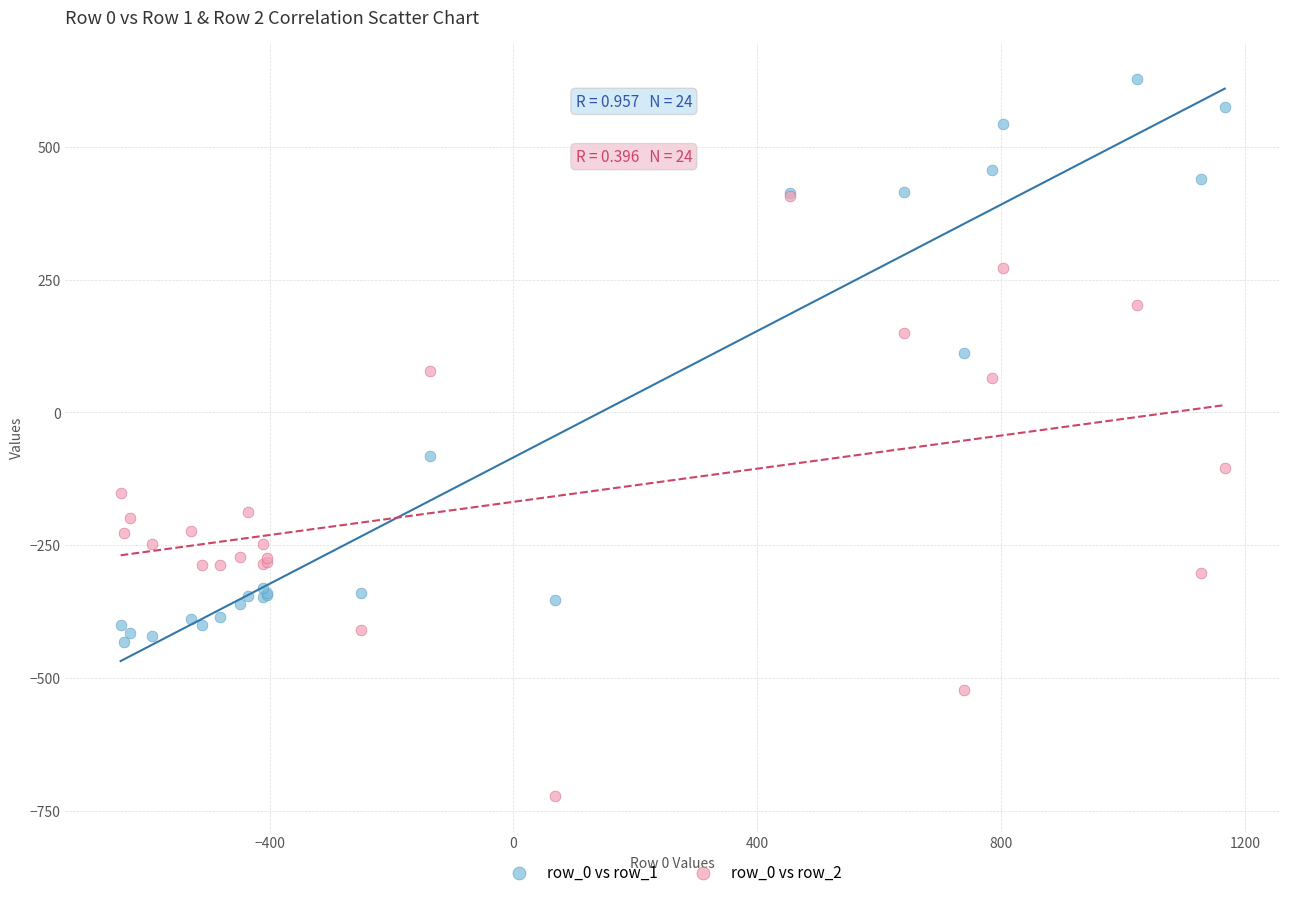

Across all series, what Y value is closest to -46?

-81.6